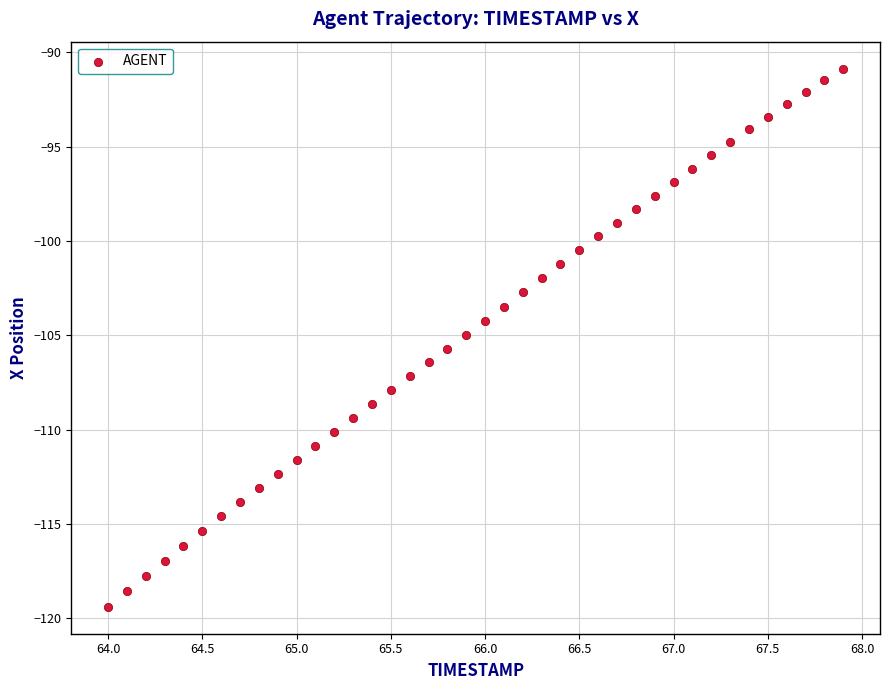

What is the range of X values (max minus min)?

3.9